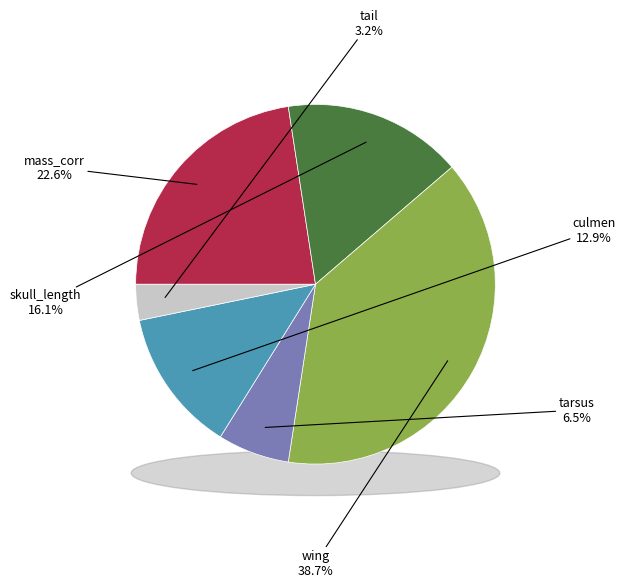

Is there a majority slice in this chart?

No